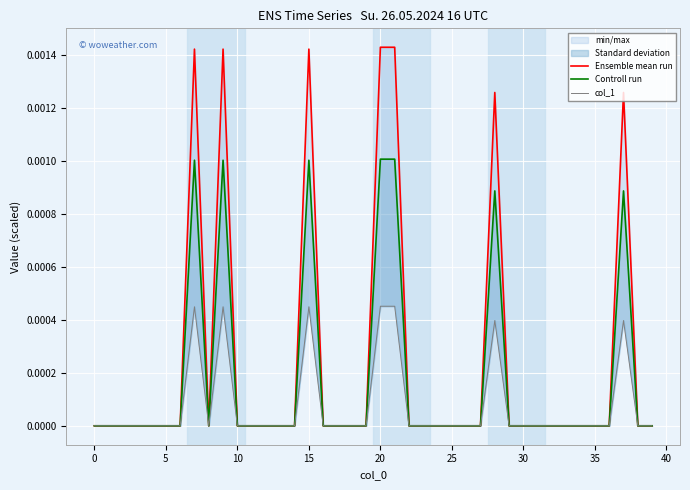

How many values in the Ensemble mean run series exceed 0?

7